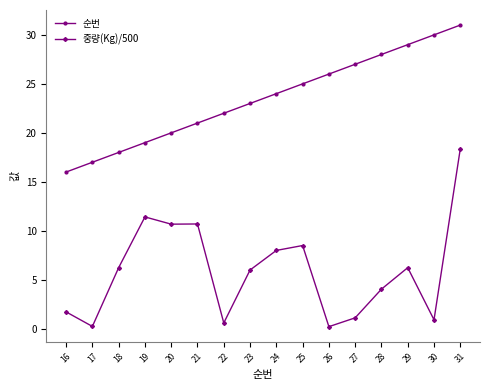

True or false: 중량(Kg)/500 and 순번 intersect in this chart.

False